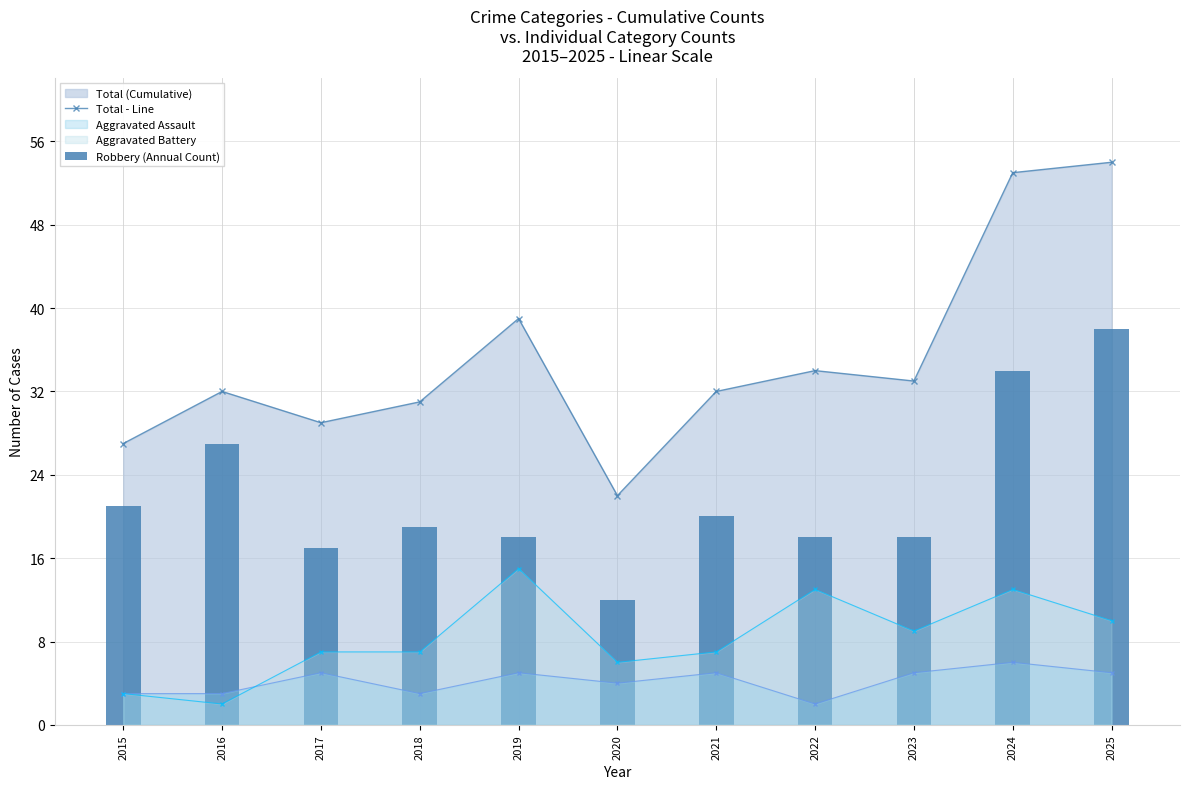

At which label is Total - Line closest to 38?

2019